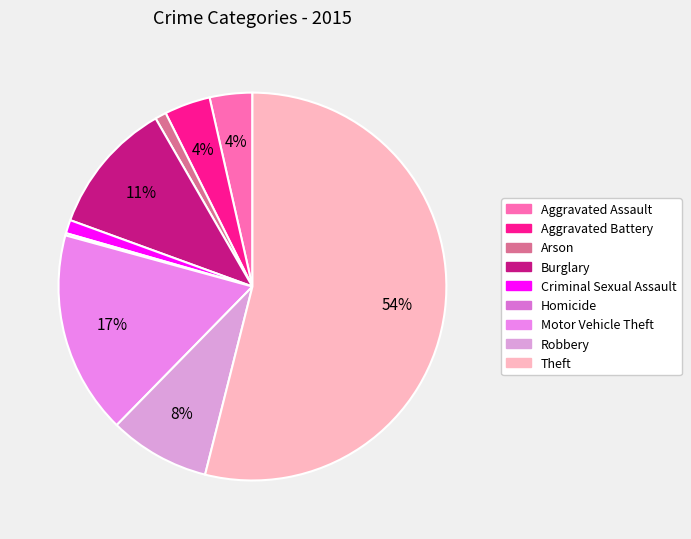

Which slice is the smallest?

Homicide